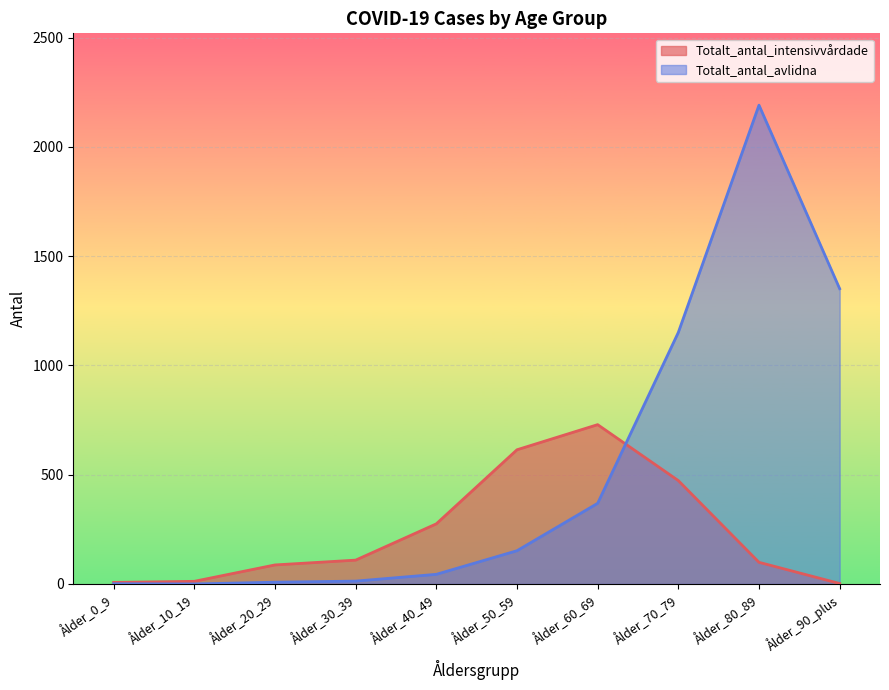

What is the difference between the second highest and second lowest values in the Totalt_antal_intensivvårdade series?

607